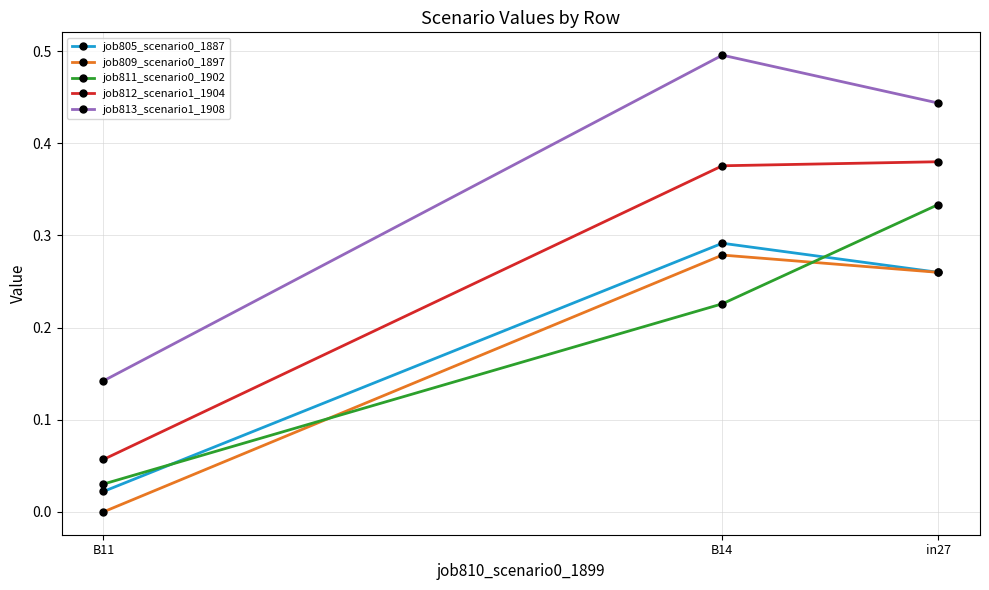

Is it true that job811_scenario0_1902 equals 0.3 at in27?

True